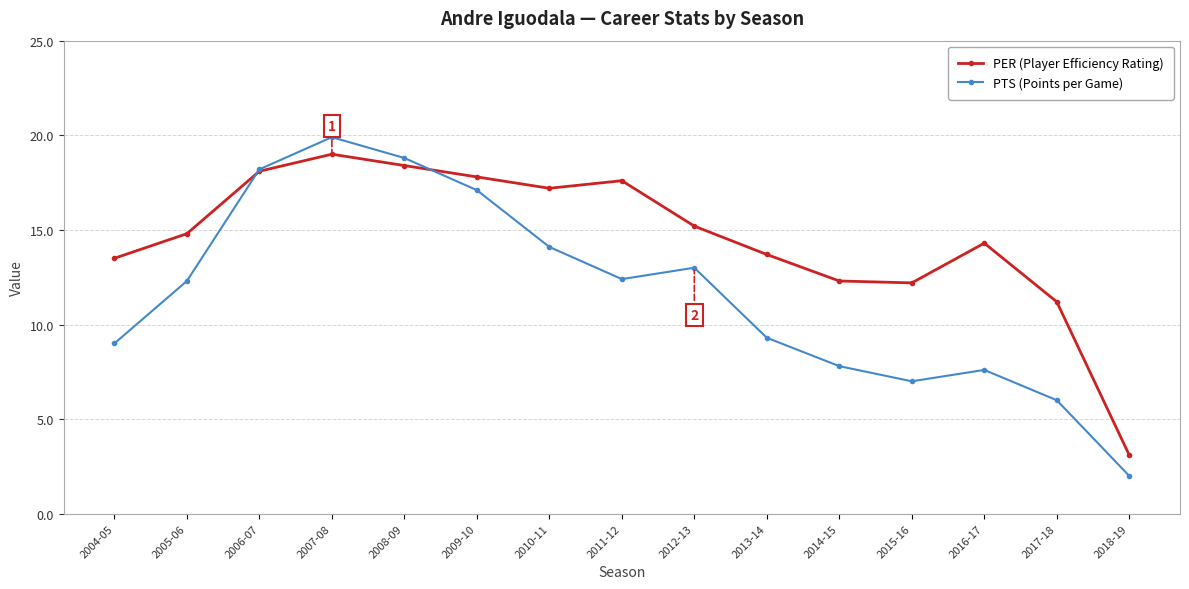

What are all the series names shown in the legend?

PER (Player Efficiency Rating), PTS (Points per Game)